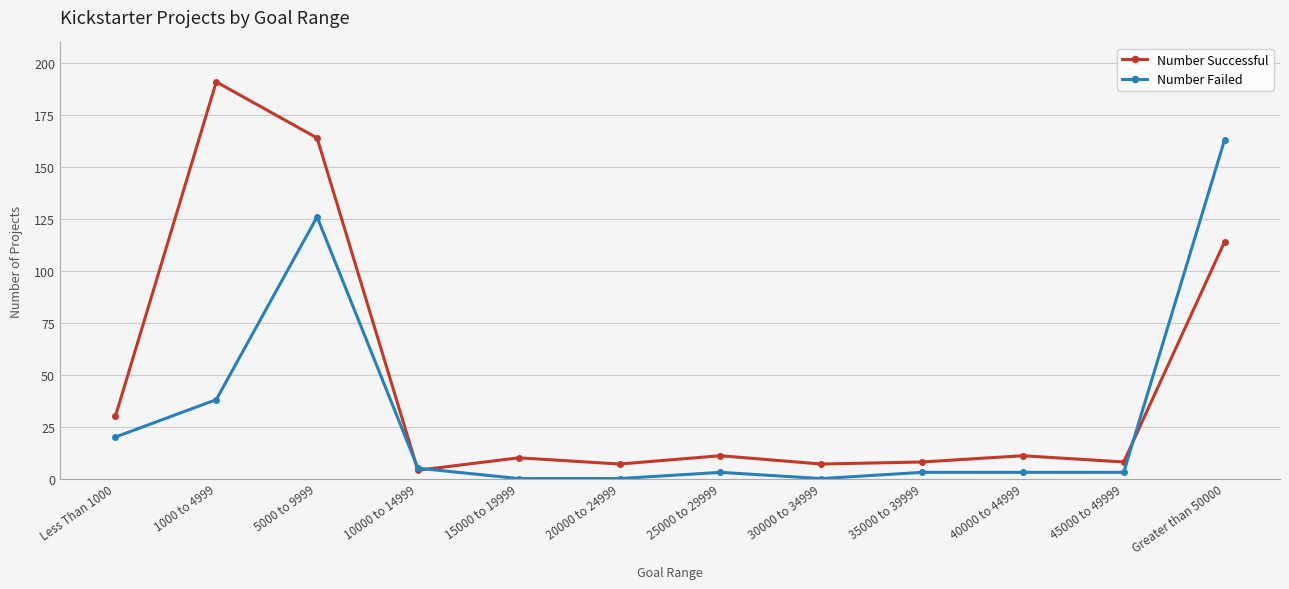

At which category is the sum across all series the highest?

5000 to 9999